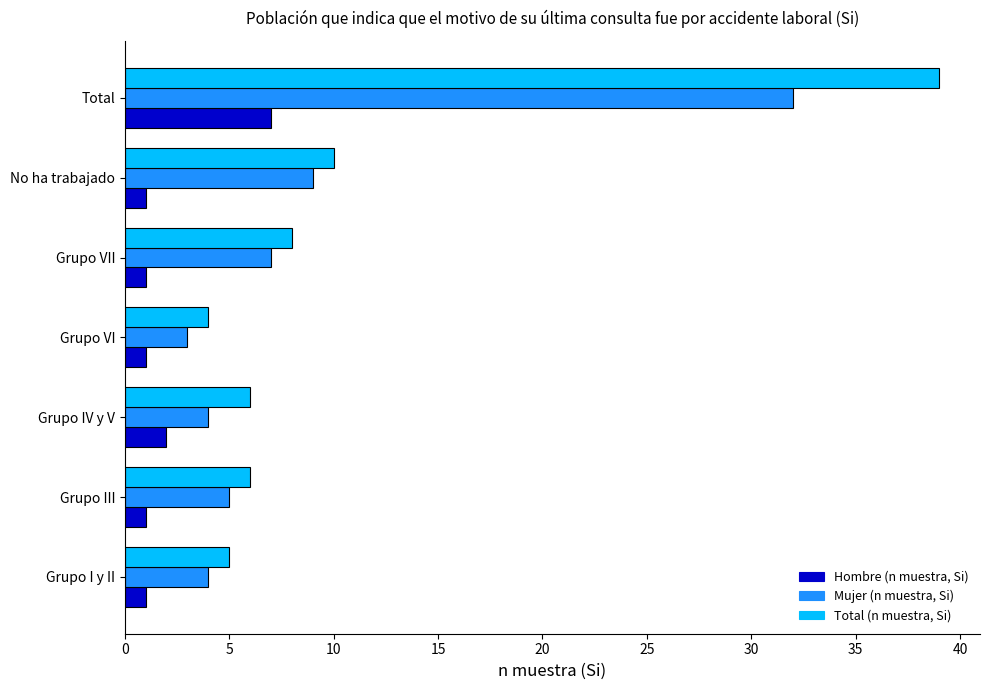

Is it true that Mujer (n muestra, Si) equals 12 at Total?

False